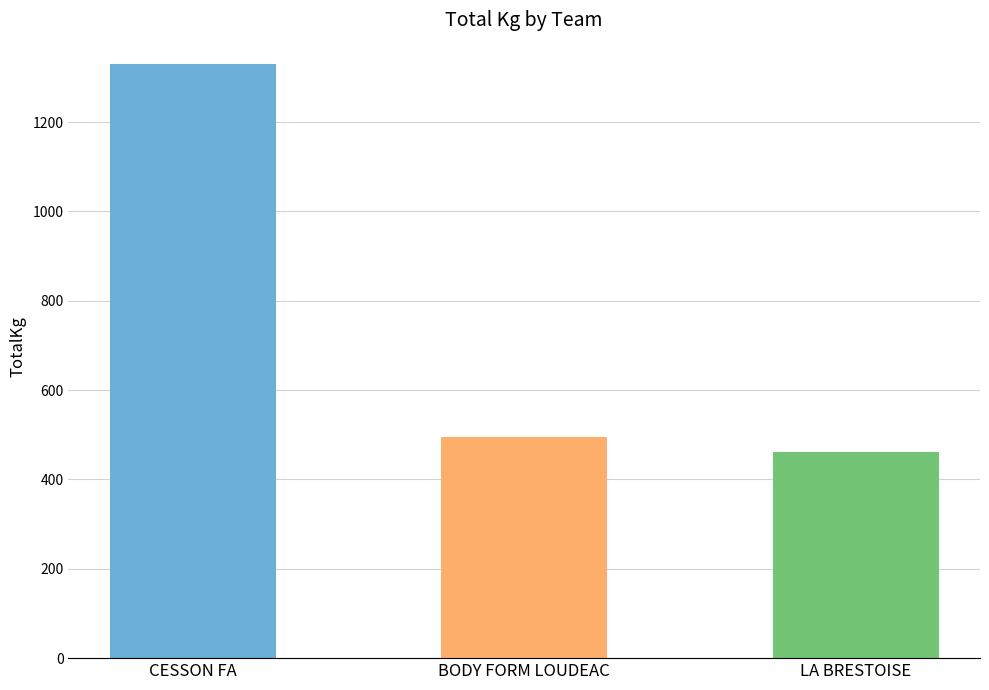

What is the value of the 2nd bar from the left?

495.0